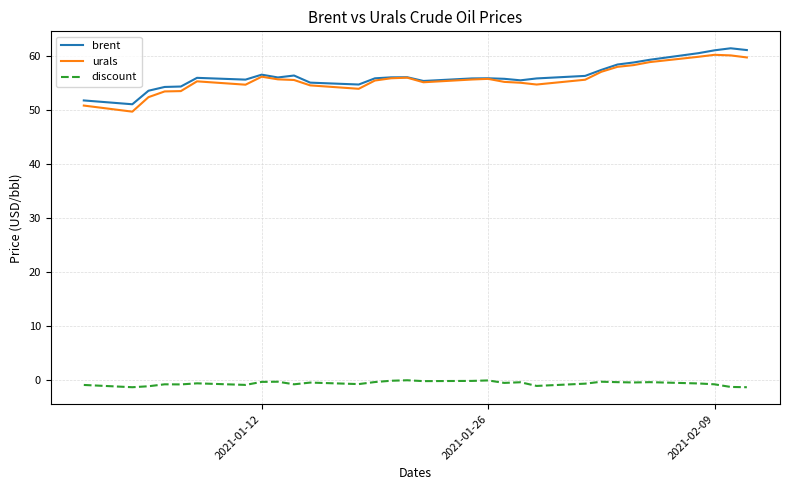

What is the highest value of the brent series?

61.5